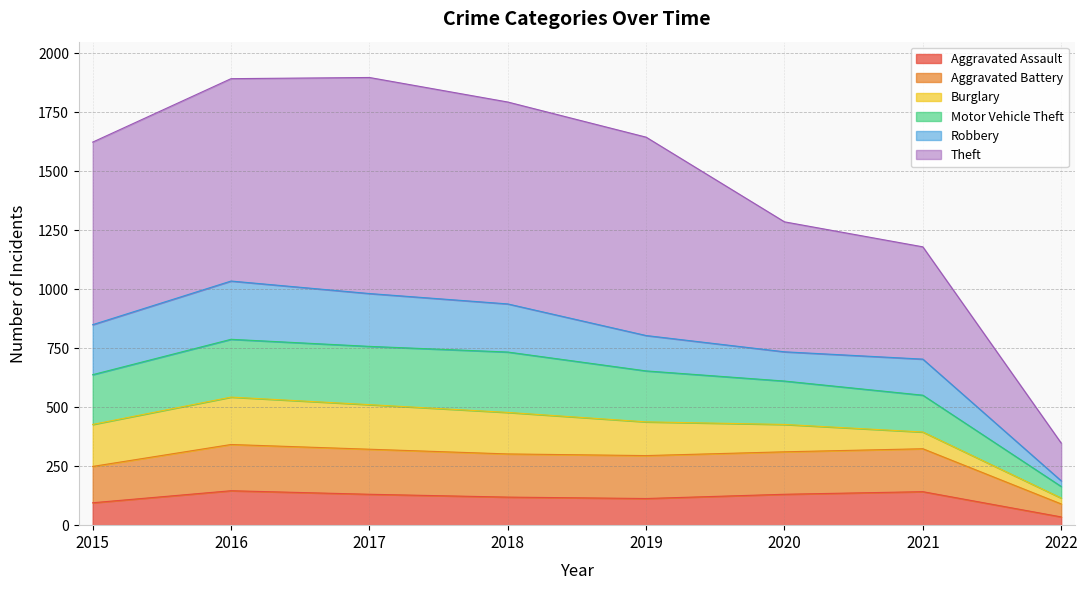

Is it true that Aggravated Assault equals 142 at 2021?

True